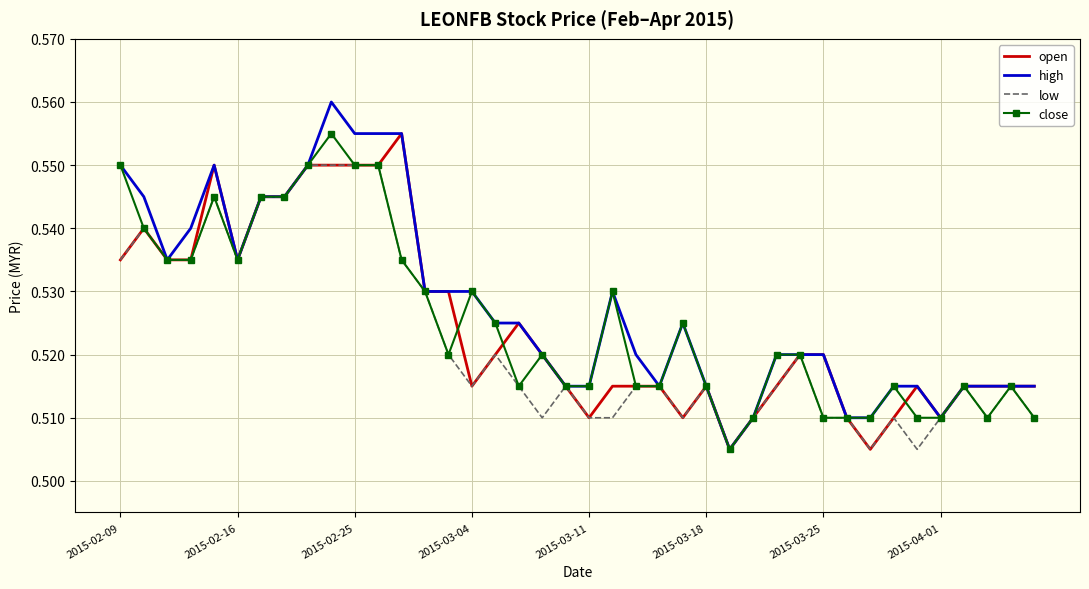

Which series has the largest range (max minus min)?

high